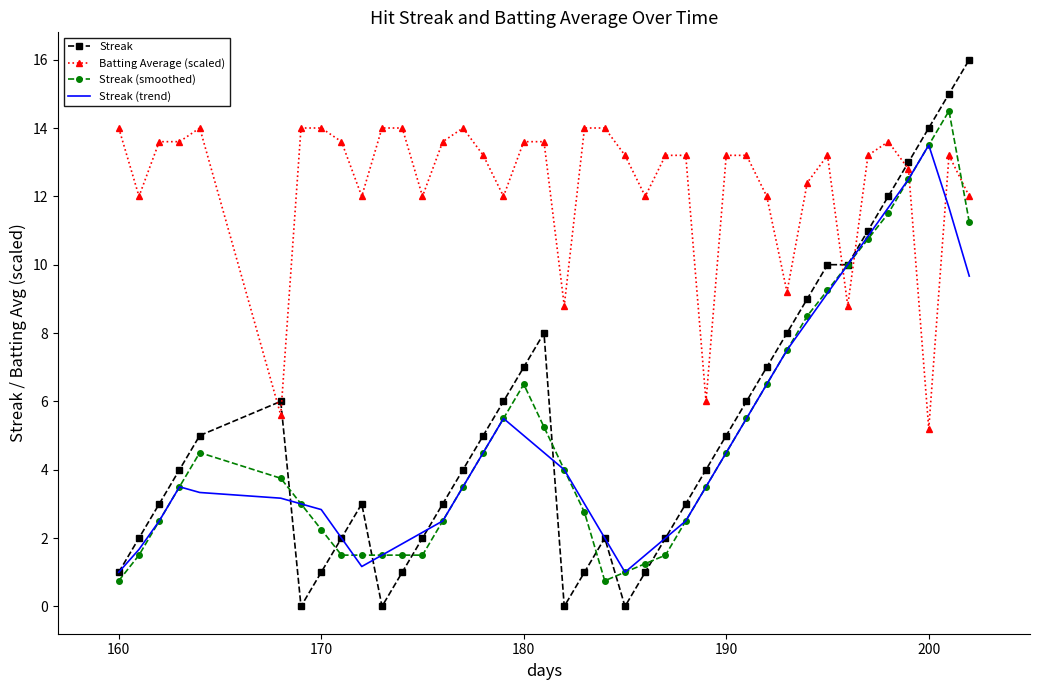

Which series has the largest range (max minus min)?

Streak